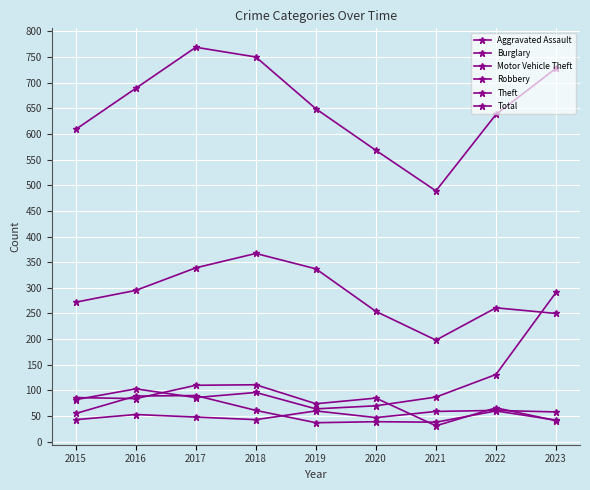

True or false: Robbery and Aggravated Assault cross at least once.

True